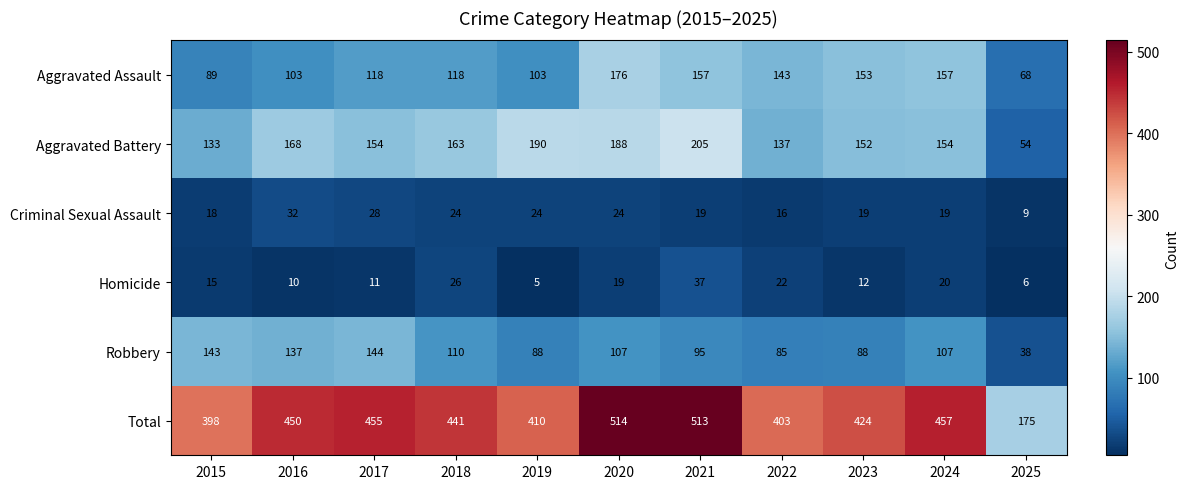

At which category is the sum across all series the highest?

2020